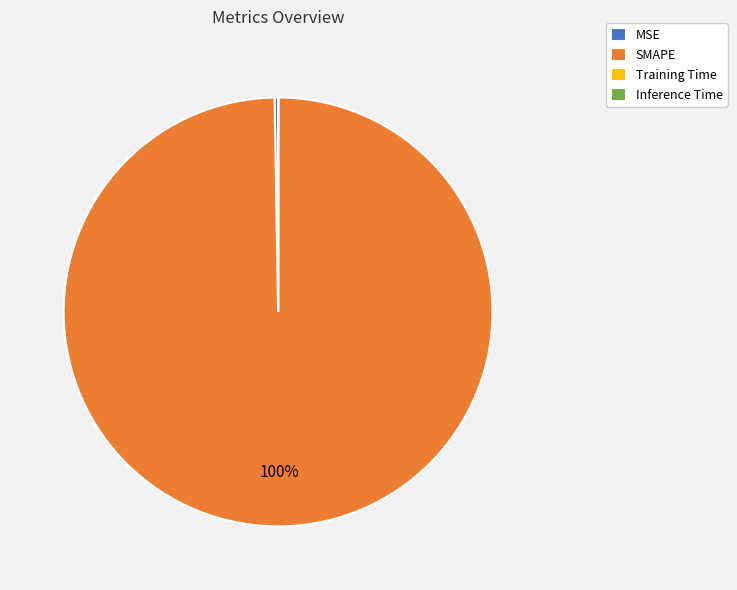

Which category has the biggest portion of the pie?

SMAPE